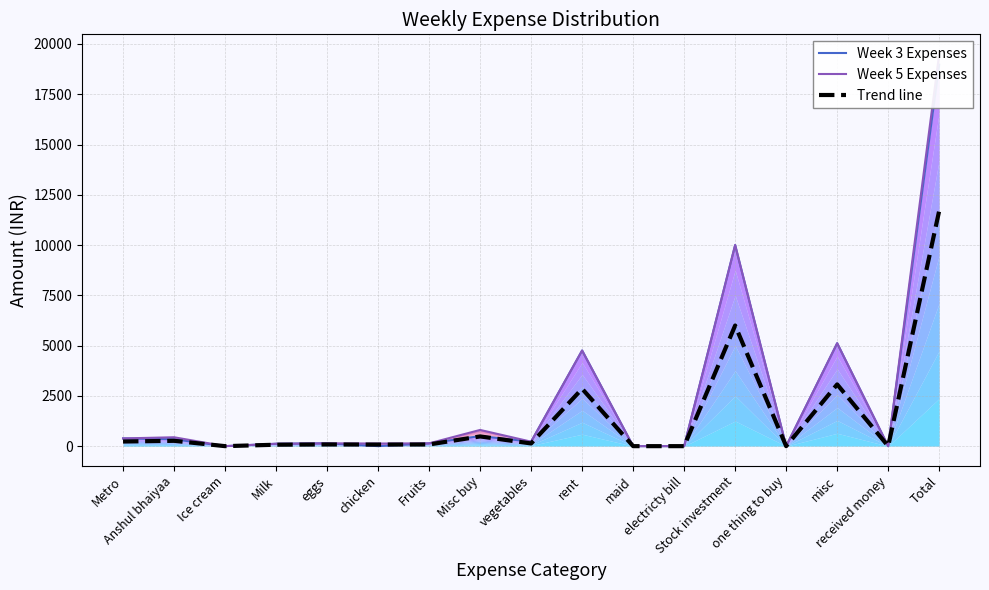

How many values in the Week 3 Expenses series are below 140?

8